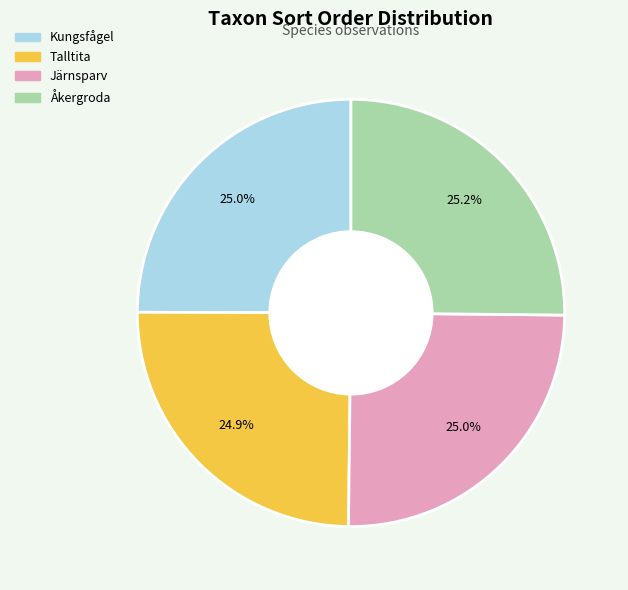

To the nearest percent, what portion does Järnsparv represent?

25%